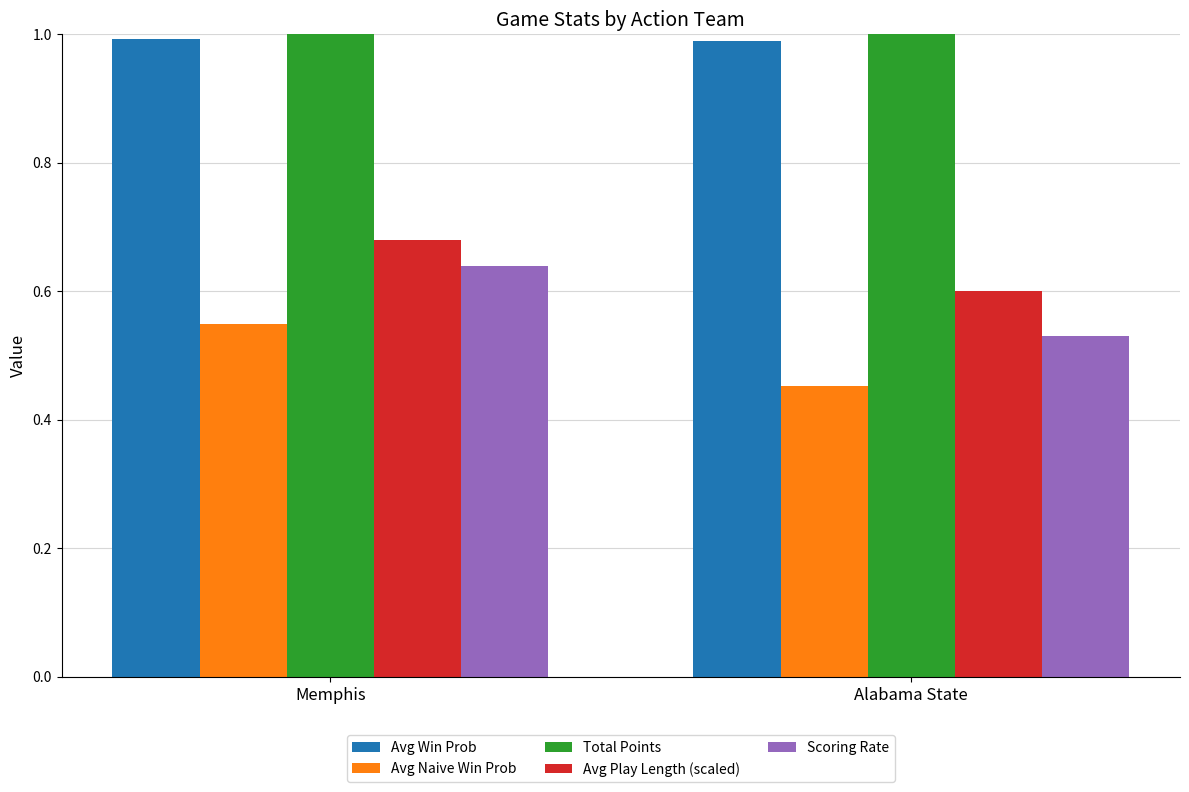

The value of Avg Naive Win Prob at Alabama State is 0.5. True or false?

True